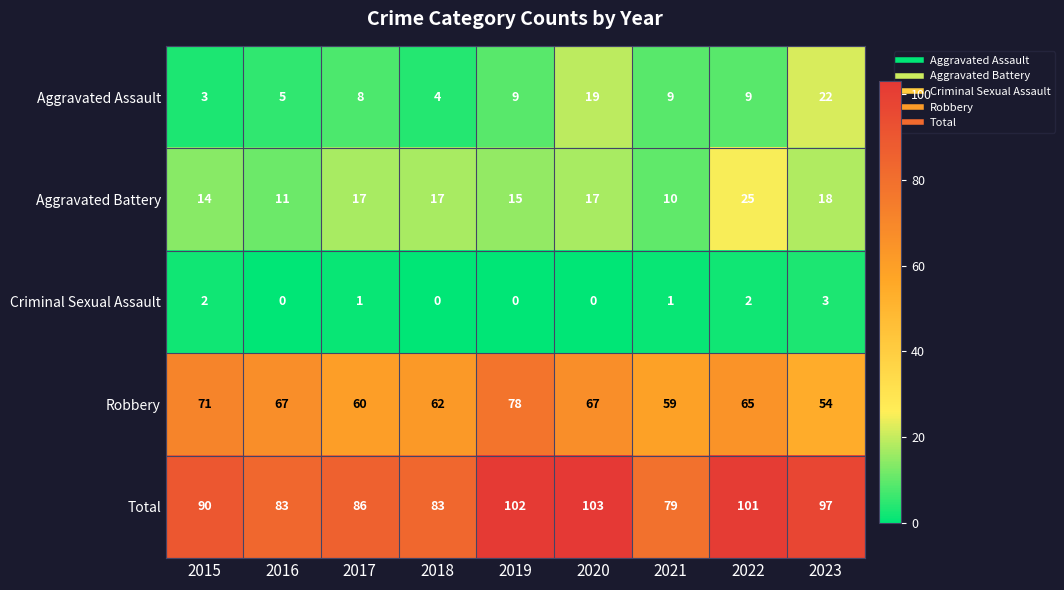

At which category does the chart reach its peak across all series?

2020